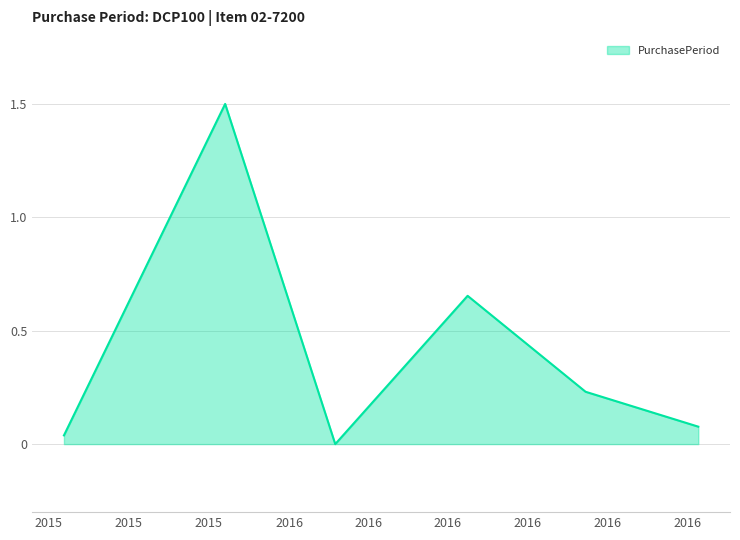

What is the greatest value displayed?

1.5